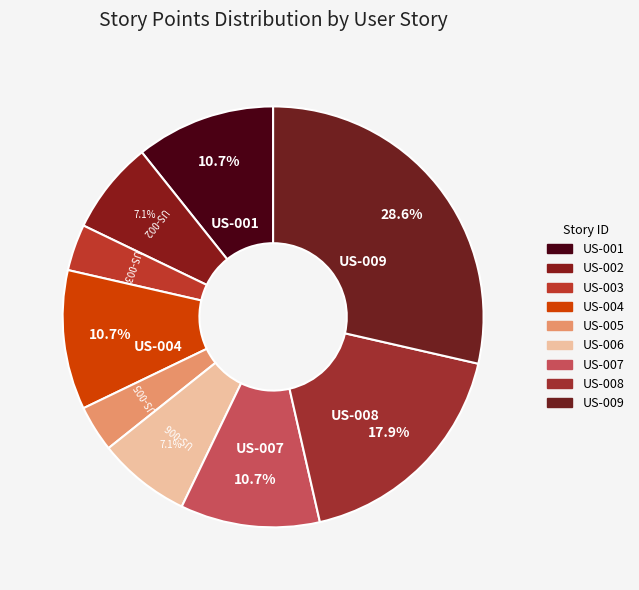

To the nearest percent, what percentage of the pie is US-005?

4%